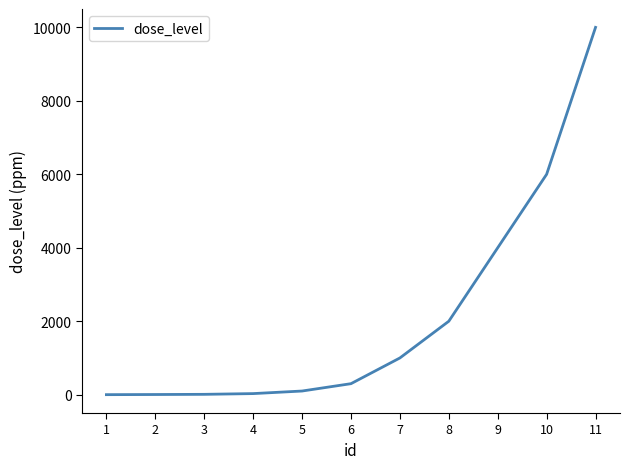

Is it true that the value at 10 is 2134?

False